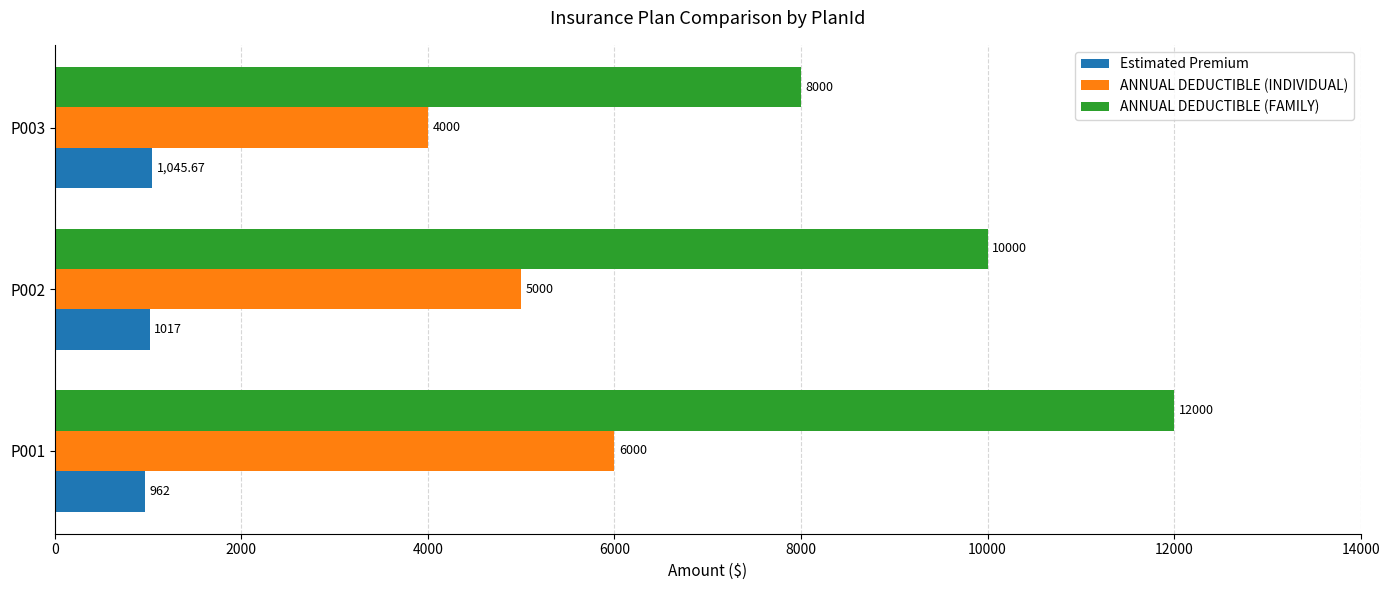

What are all the series names shown in the legend?

Estimated Premium, ANNUAL DEDUCTIBLE (INDIVIDUAL), ANNUAL DEDUCTIBLE (FAMILY)